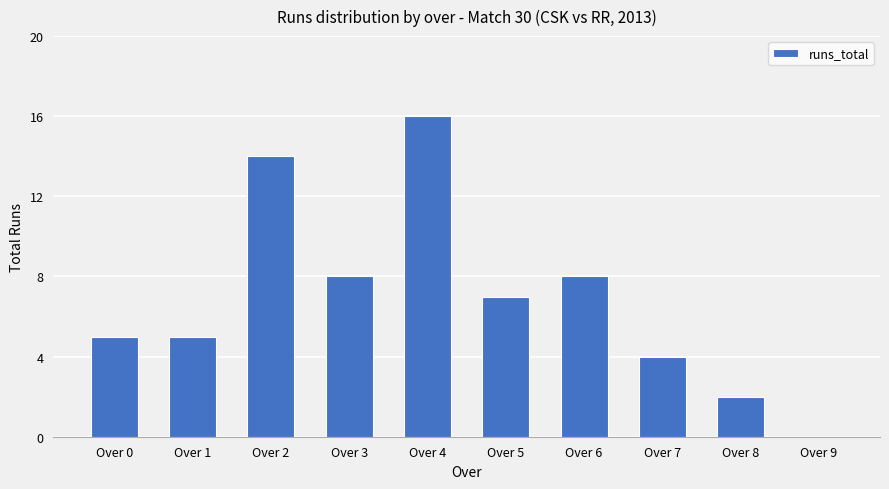

What is the ratio of the value at Over 8 to the value at Over 1?

0.4